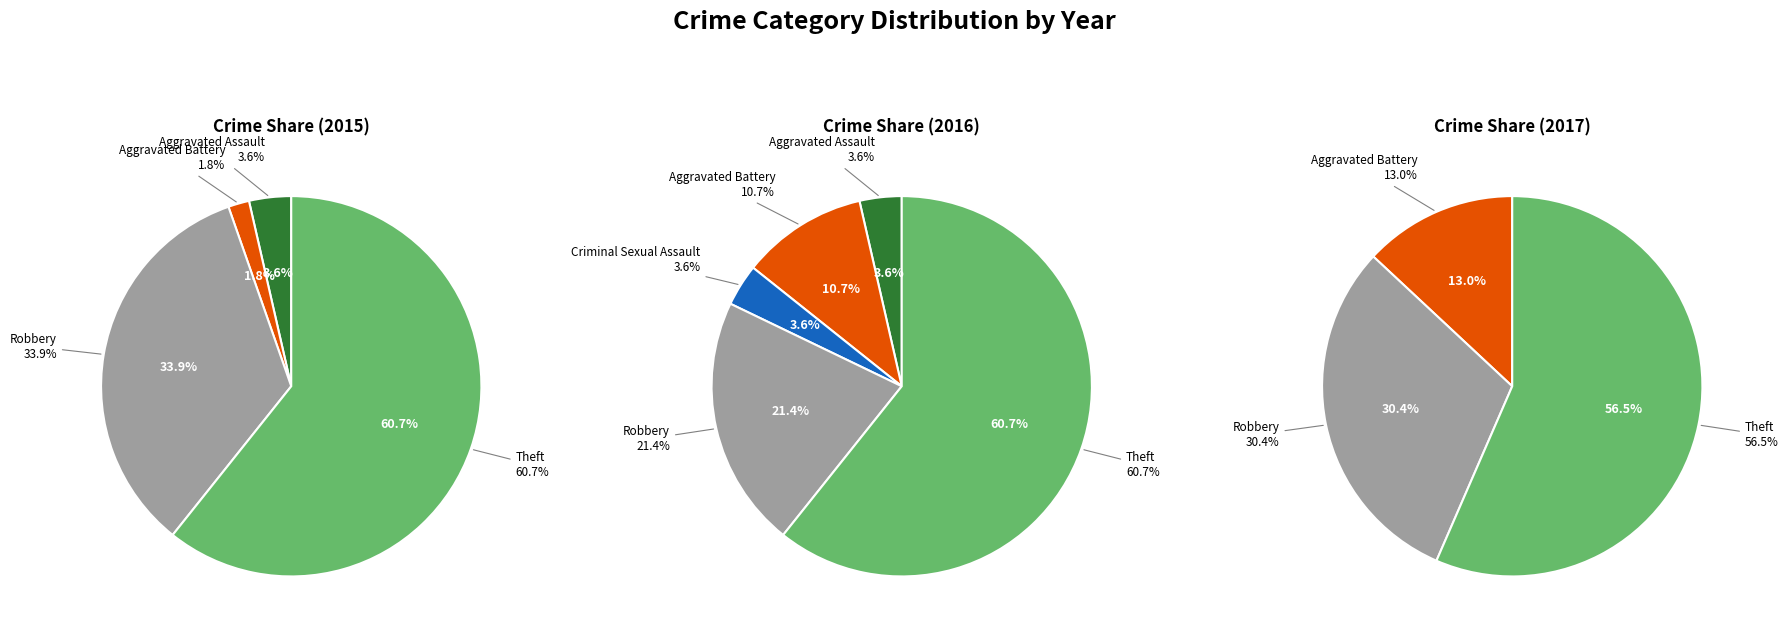

What is the change in value from Aggravated Assault to Robbery?

+17